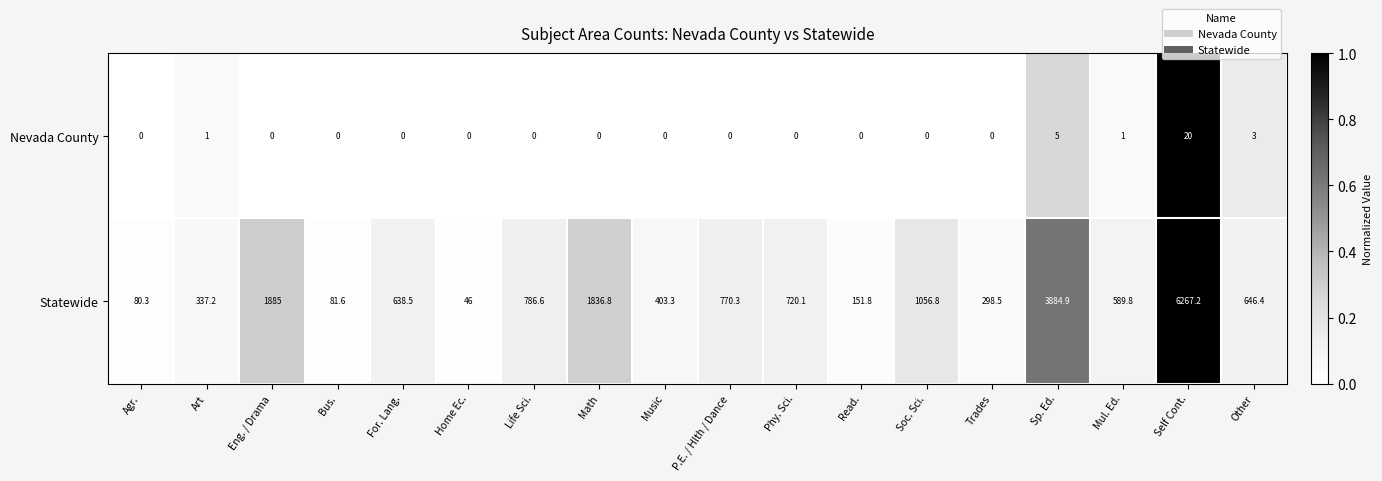

Is the value of Statewide at Read. greater than the value of Nevada County at Soc. Sci.?

Yes